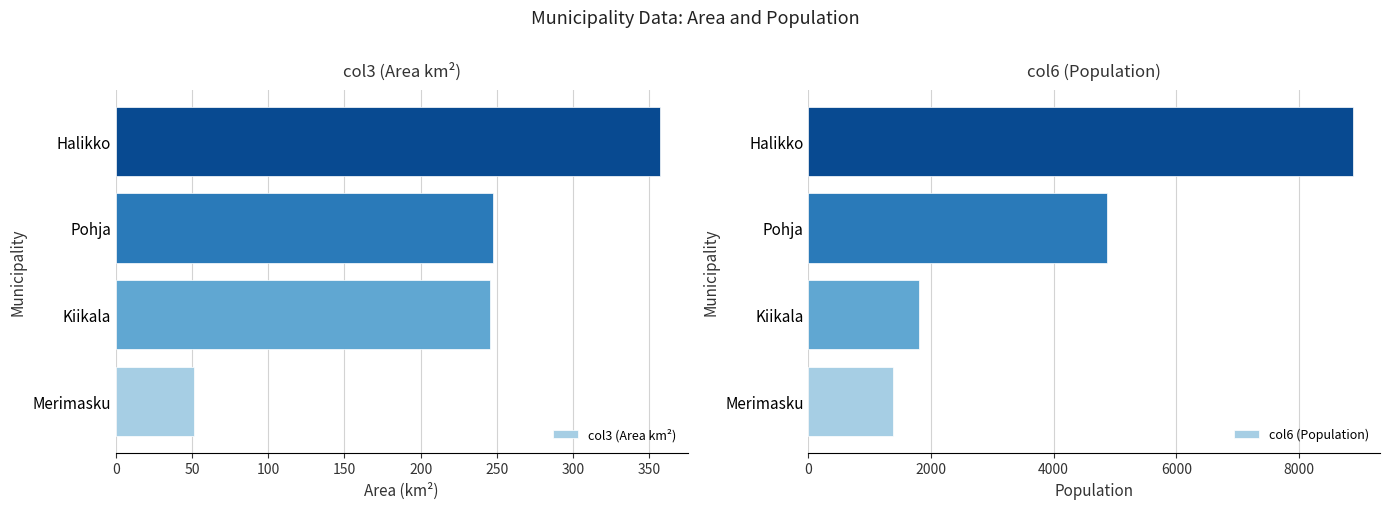

What is the highest value of the col3 (Area km²) series?

357.3